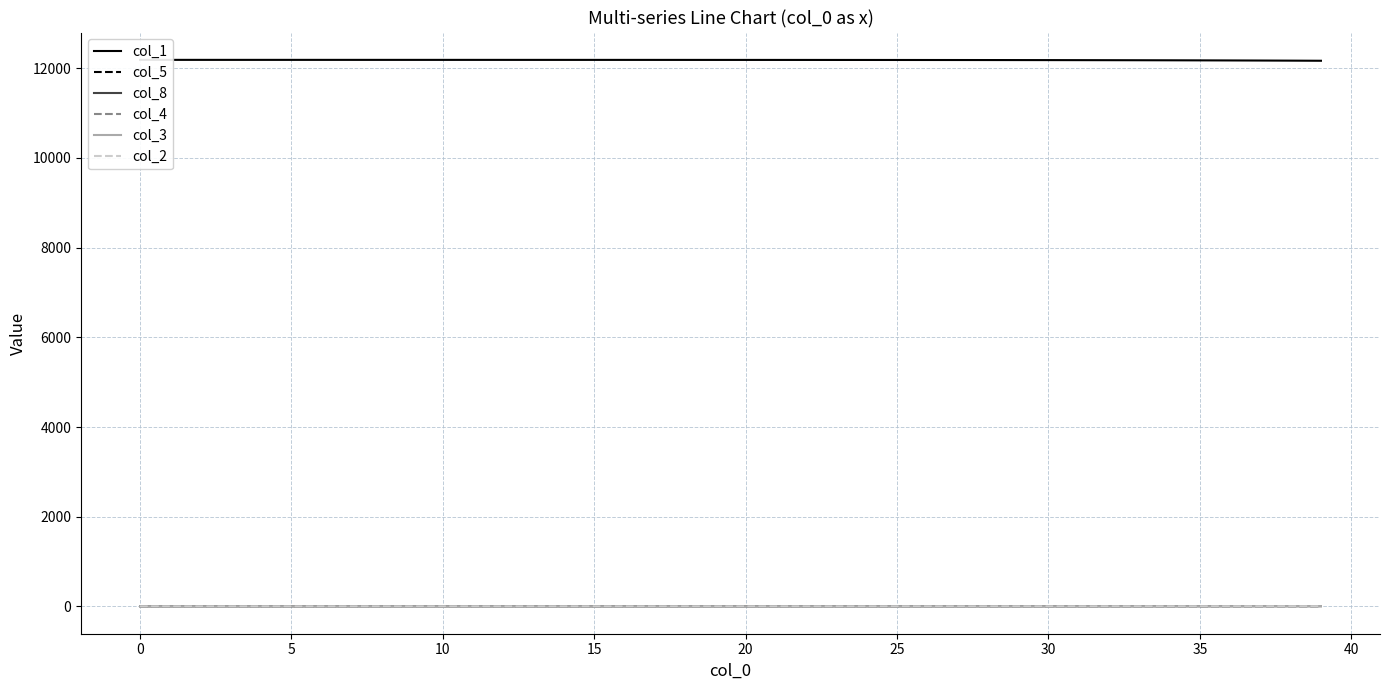

True or false: col_8 and col_5 cross at least once.

False